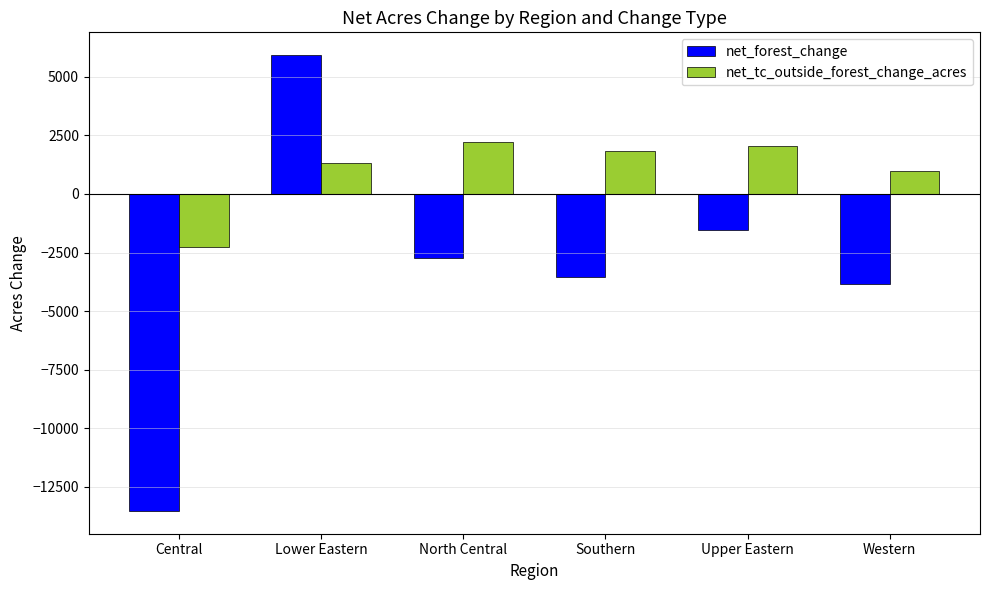

How many data points in net_forest_change are less than -2745?

4